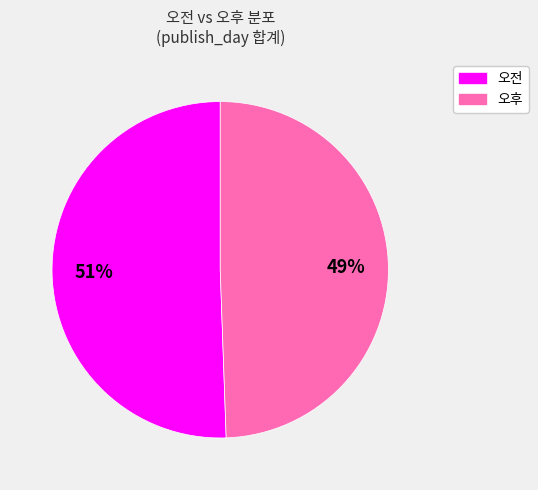

Count the number of slices in the pie.

2